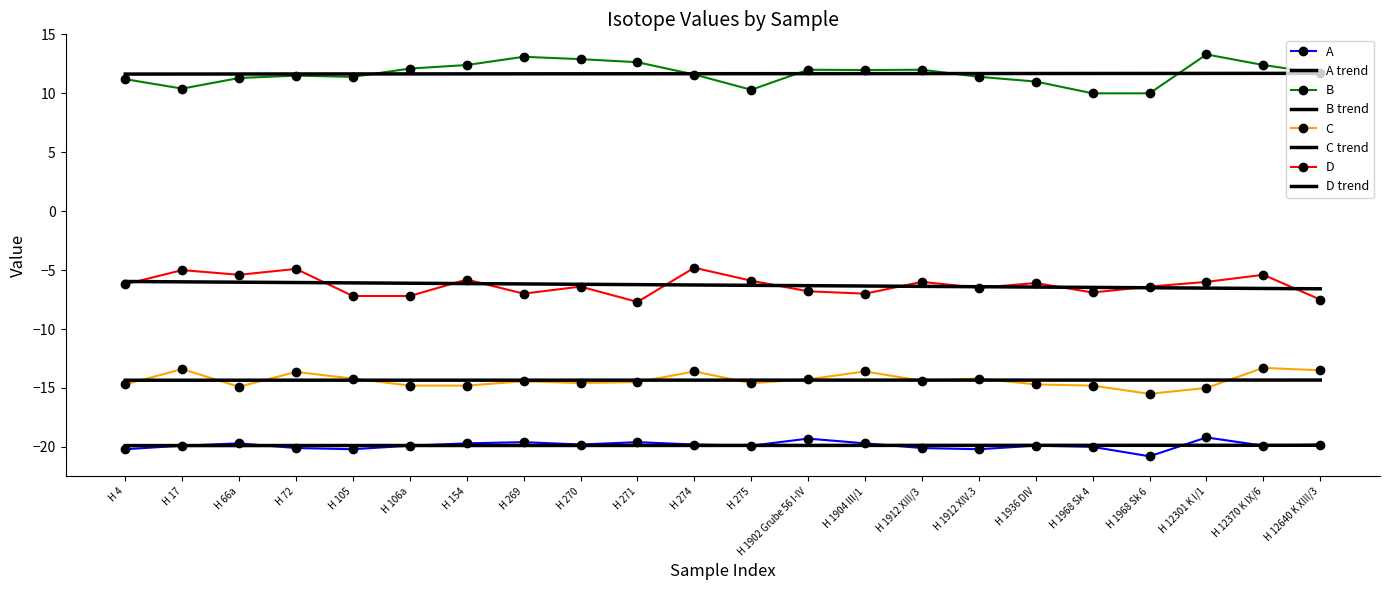

How many data points in B are above 11?

17